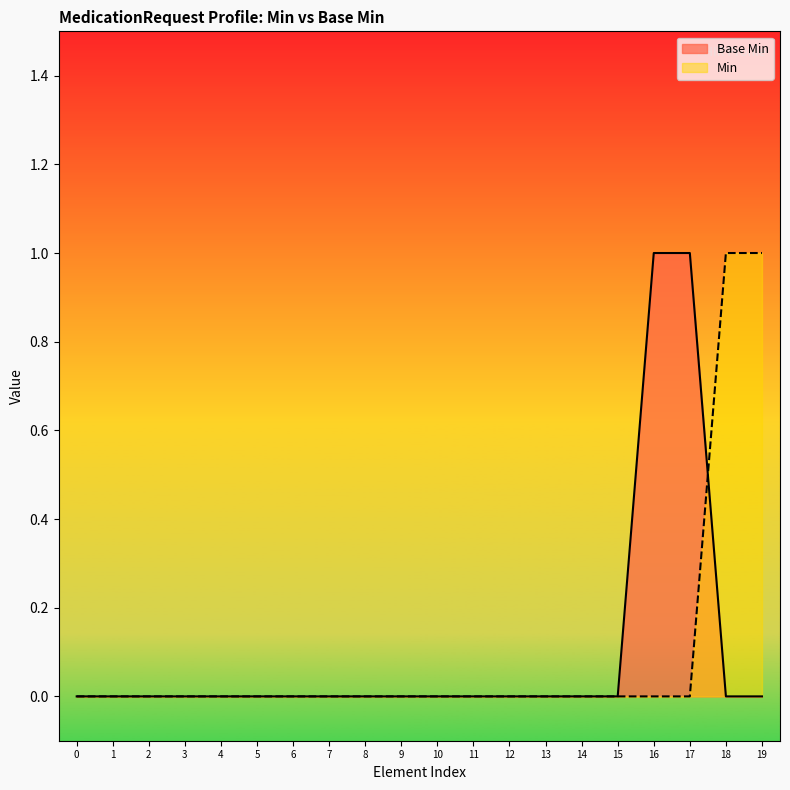

Rank the series at 17 from highest to lowest value.

Base Min, Min